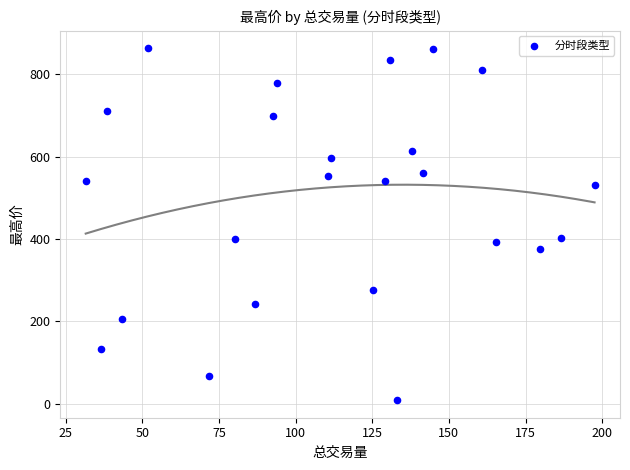

What is the range of X values (max minus min)?

166.0